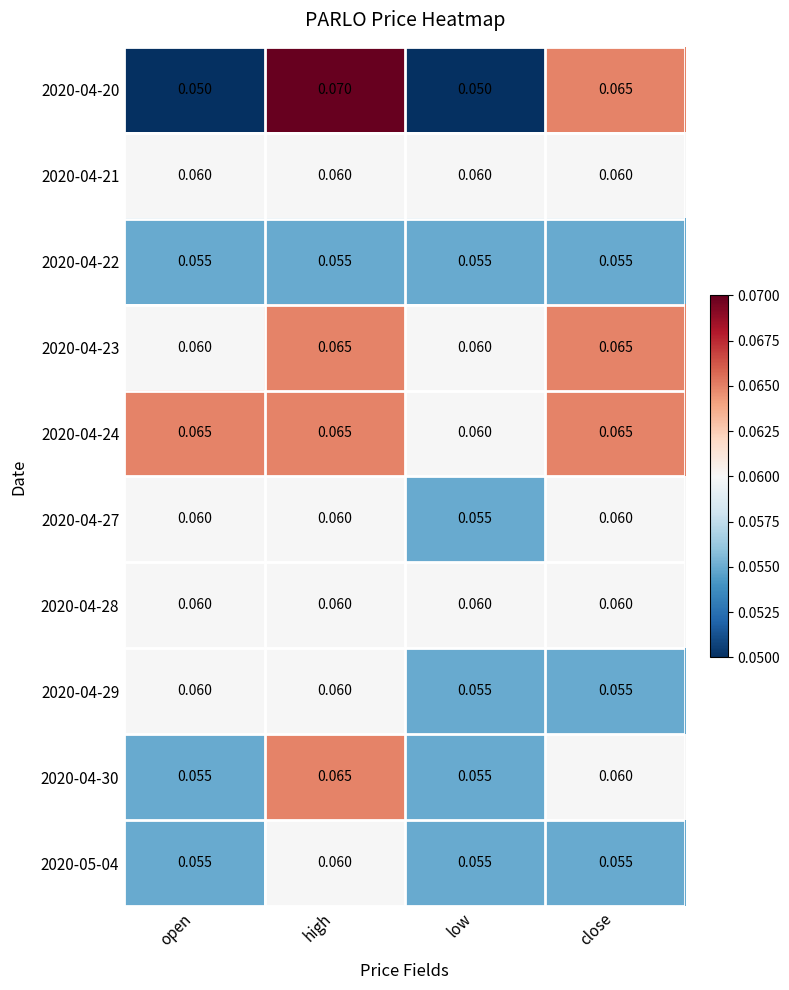

Which category has the lowest value in the 2020-04-27 series?

low